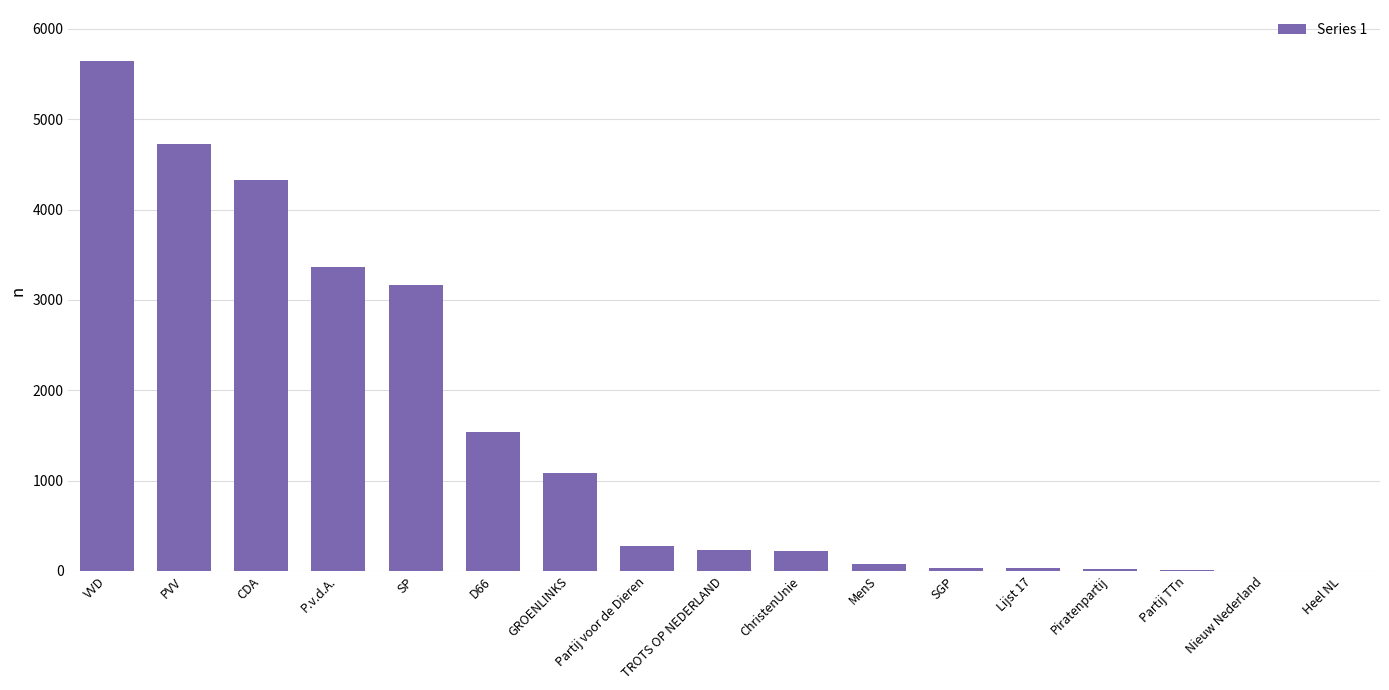

Where is the data nearest to the value 2823?

SP